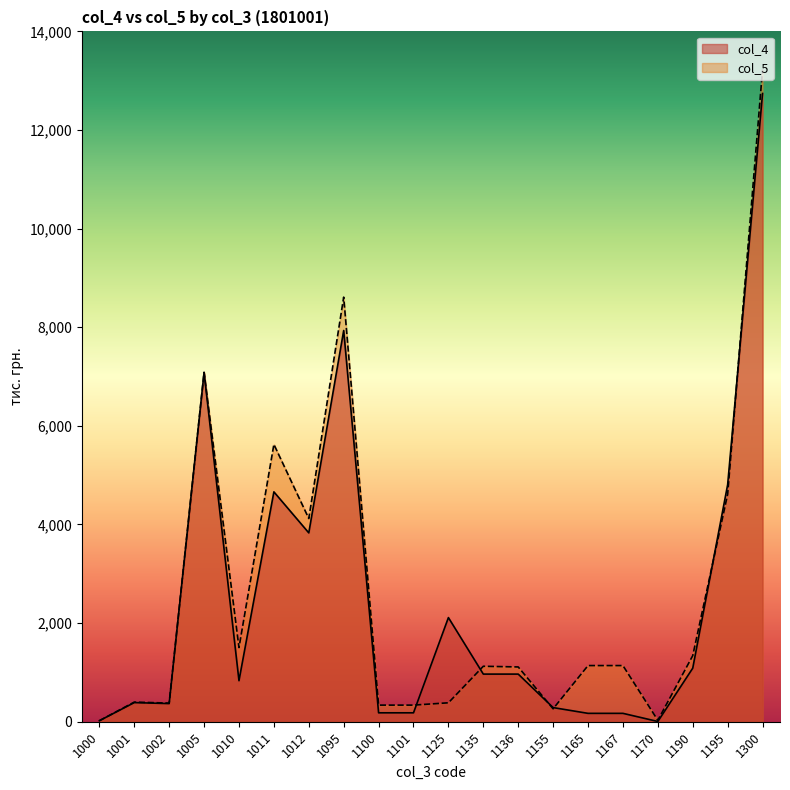

Reading left to right, what are all the values shown in this chart?

col_4: 1000=20	1001=388	1002=368	1005=7082	1010=832	1011=4662	1012=3830	1095=7934	1100=181	1101=181	1125=2112	1135=966	1136=966	1155=287	1165=170	1167=170	1170=5	1190=1086	1195=4807	1300=12741
col_5: 1000=20	1001=398	1002=378	1005=7087	1010=1504	1011=5625	1012=4121	1095=8611	1100=337	1101=337	1125=384	1135=1125	1136=1111	1155=262	1165=1139	1167=1139	1170=29	1190=1340	1195=4616	1300=13227